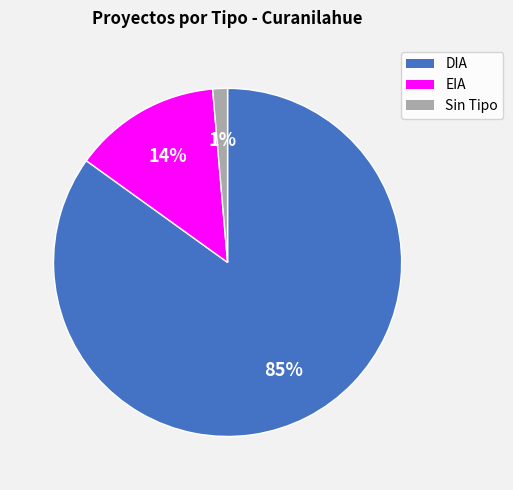

To the nearest percent, what is the average slice percentage?

33%